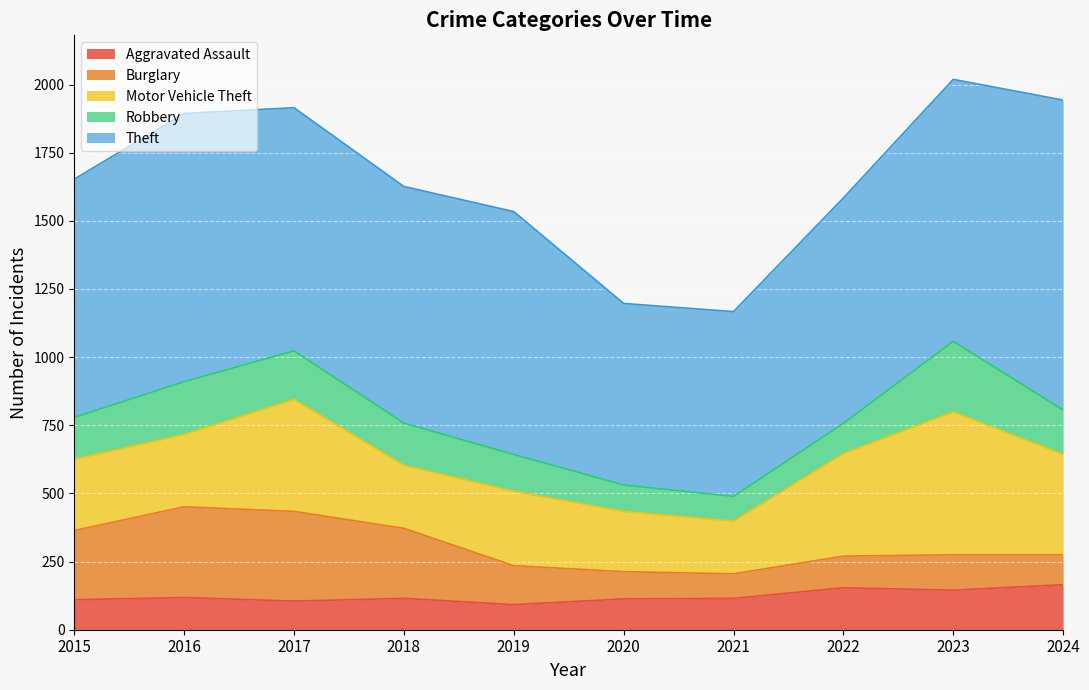

True or false: Motor Vehicle Theft and Theft cross at least once.

False